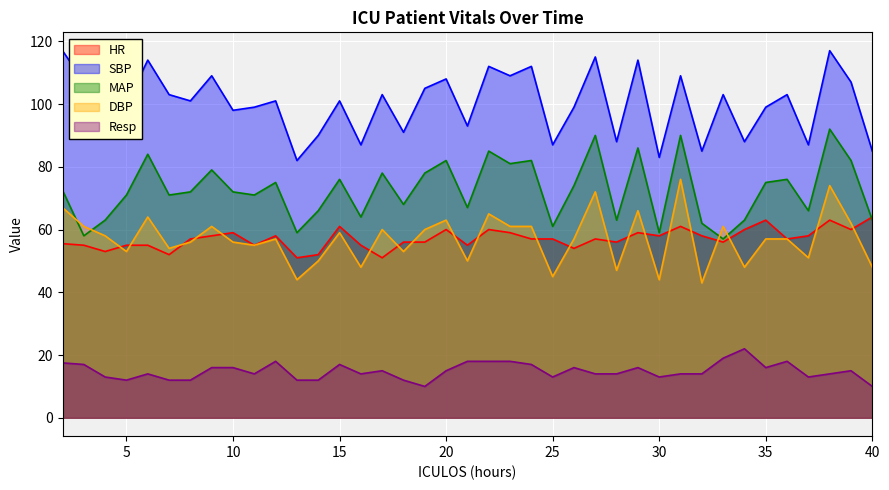

At which label is MAP closest to 74?

26